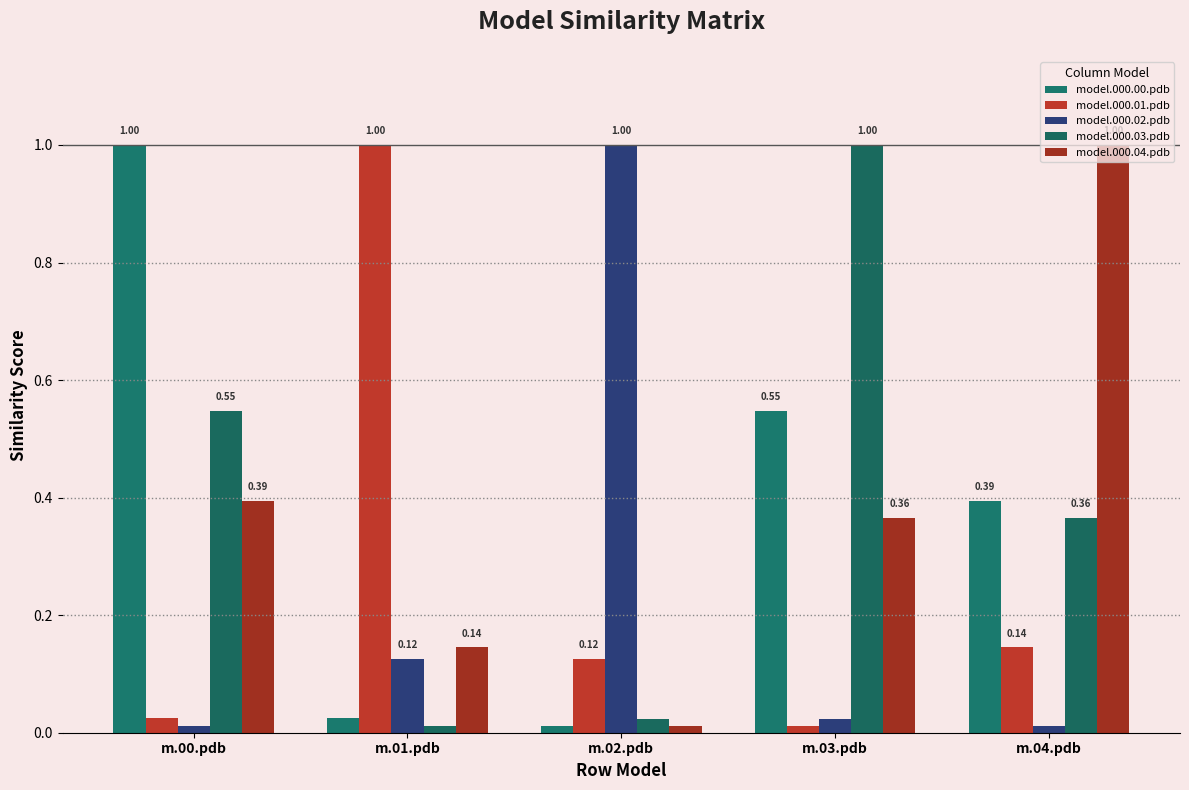

Which category has the highest value across all series?

m.00.pdb